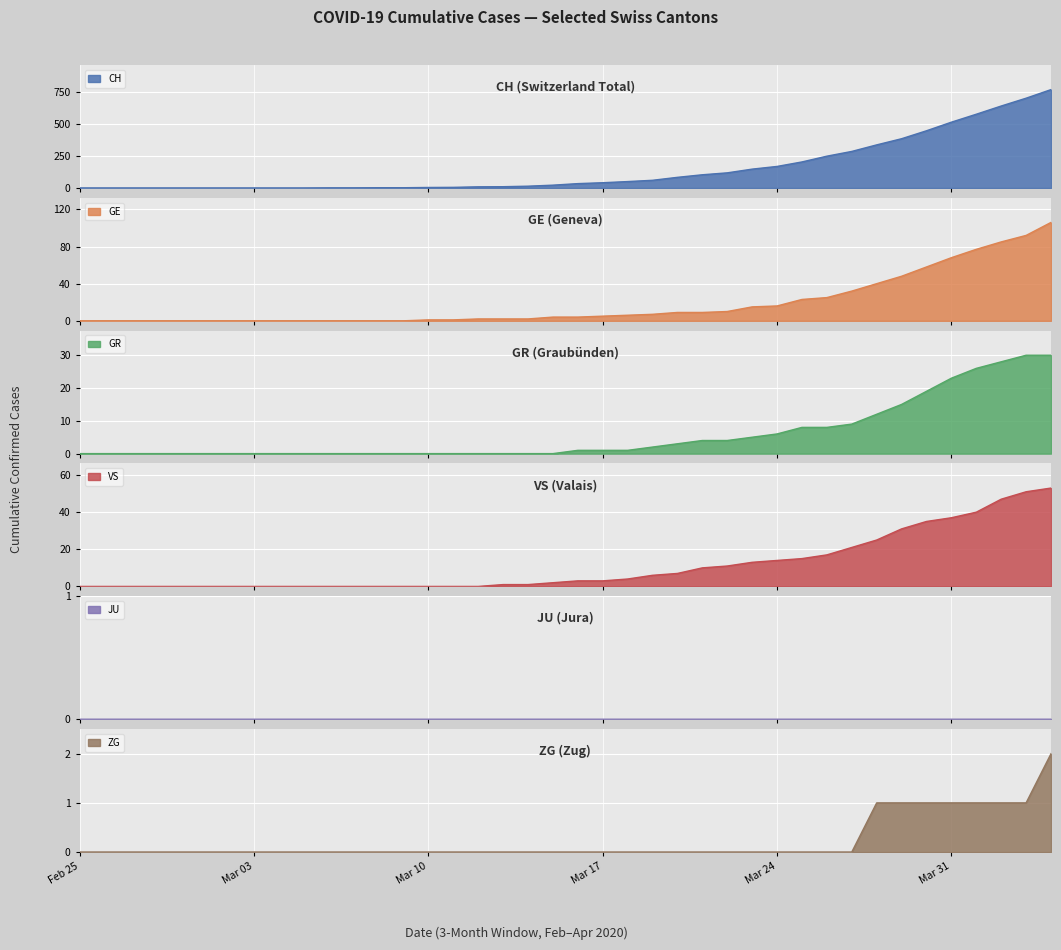

Does the chart display data point markers on the line(s)?

No